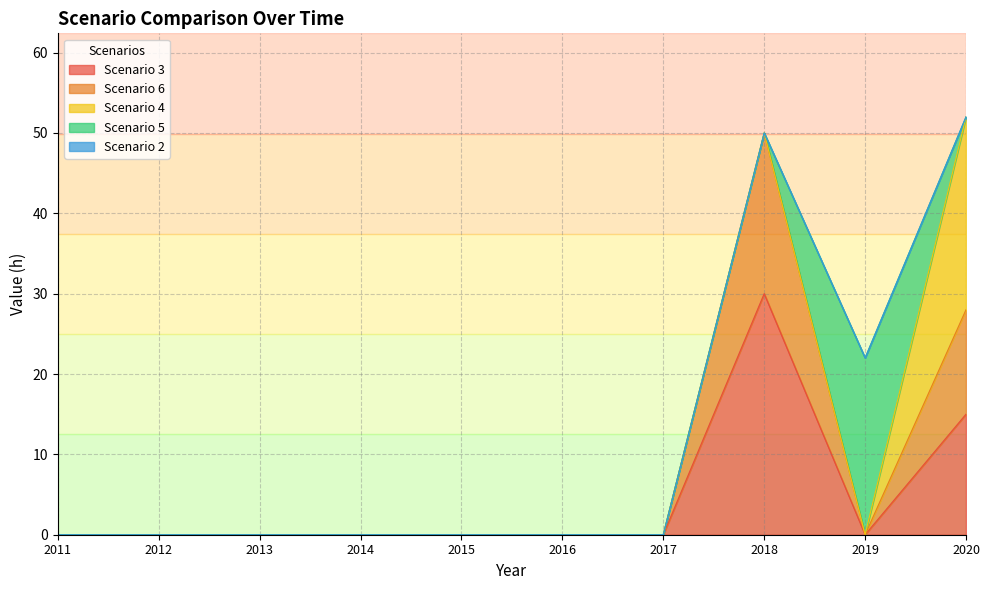

At 2016, list the series in order from smallest to largest.

Scenario 3, Scenario 6, Scenario 4, Scenario 5, Scenario 2